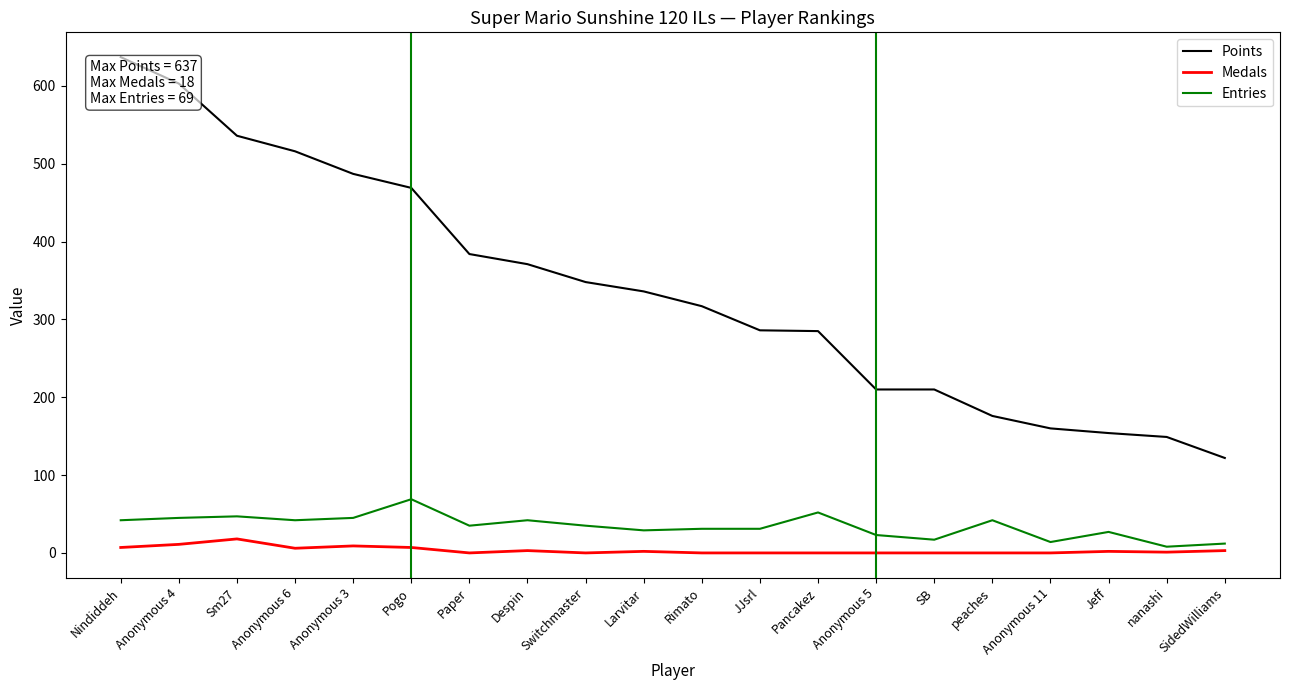

At JJsrl, list the series in order from smallest to largest.

Medals, Entries, Points